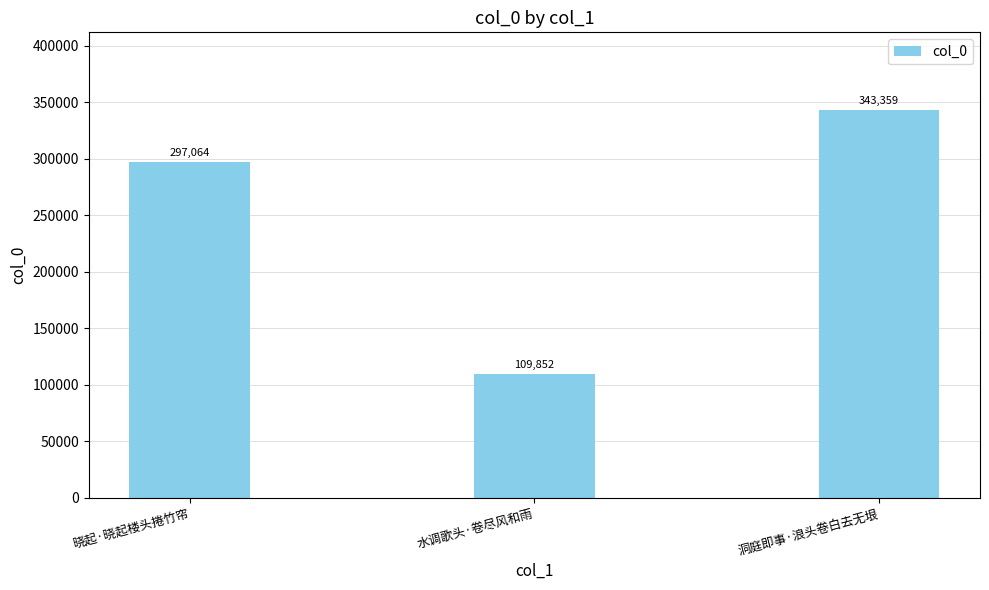

What is the value of the 1st bar from the left?

297064